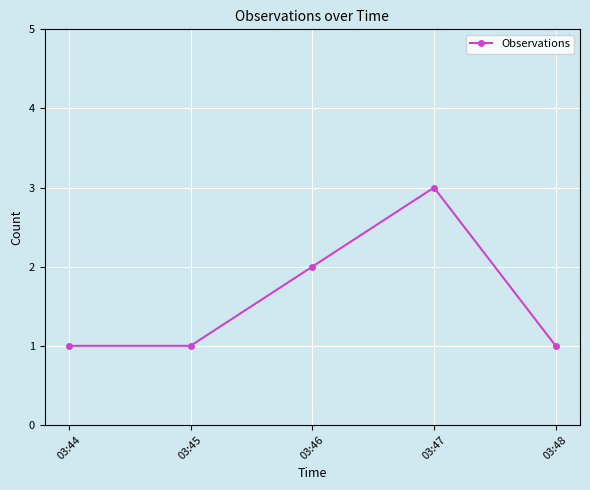

What is the maximum value shown in the chart?

3